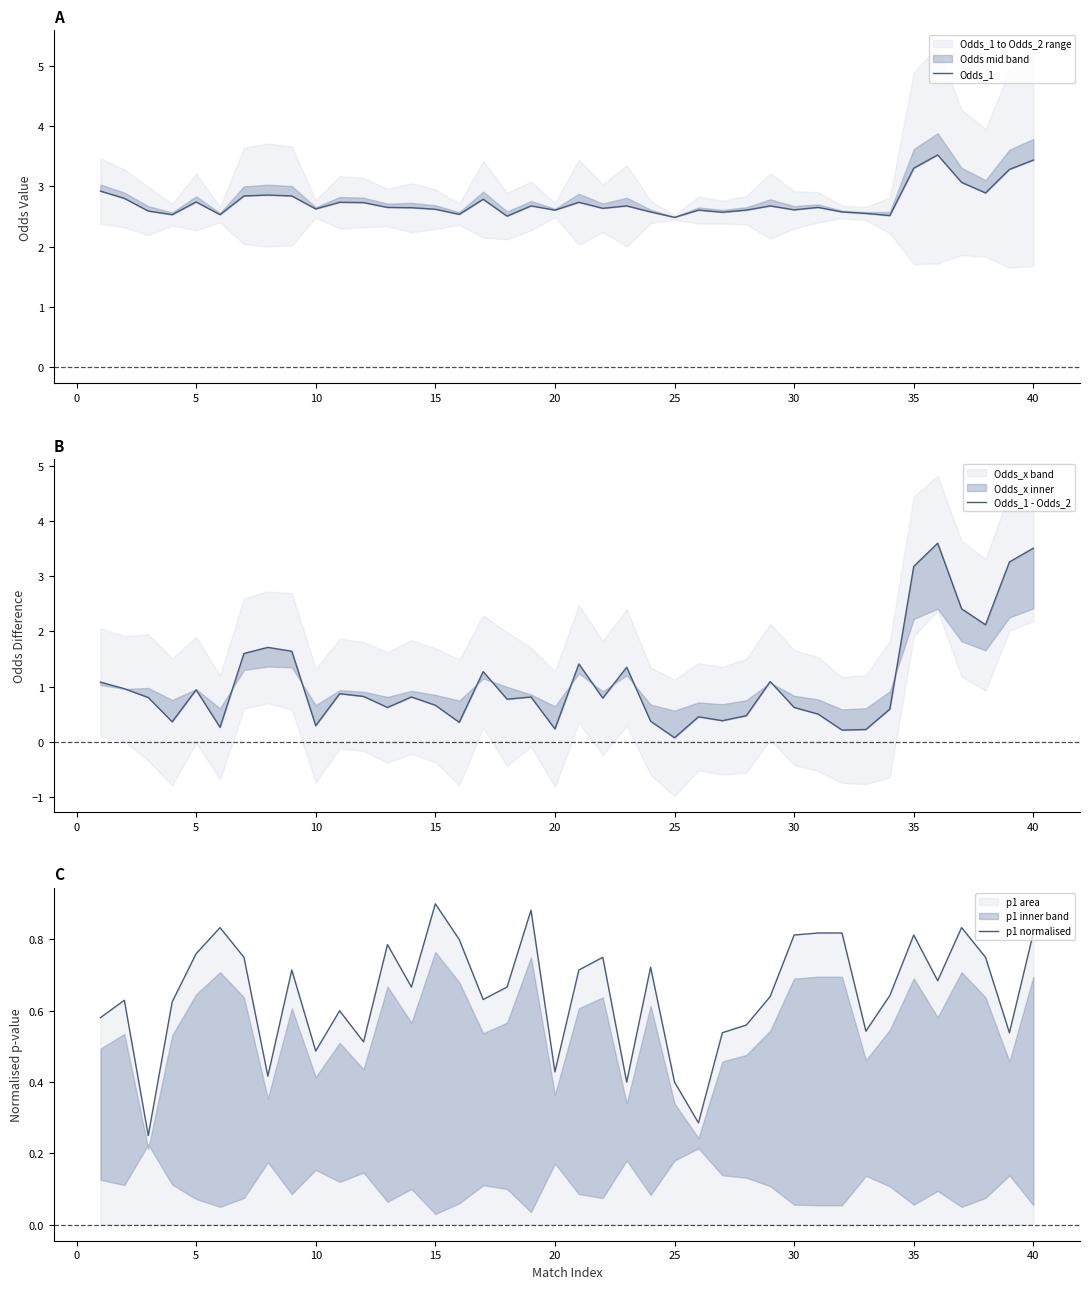

Which series has the widest spread of values?

Odds_1 - Odds_2